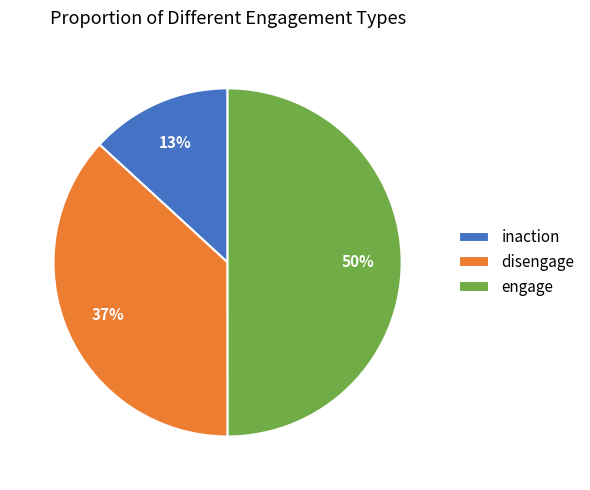

Count the number of slices in the pie.

3